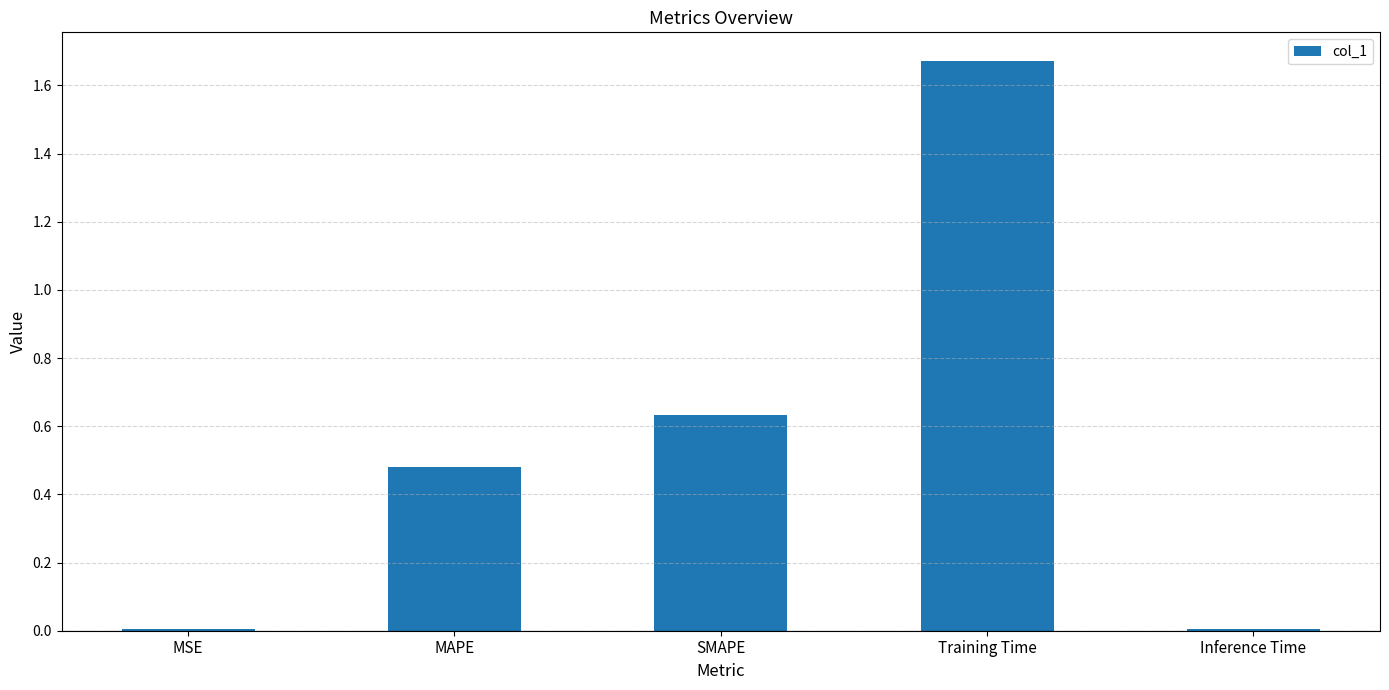

What is the change in value from SMAPE to Inference Time?

-0.6